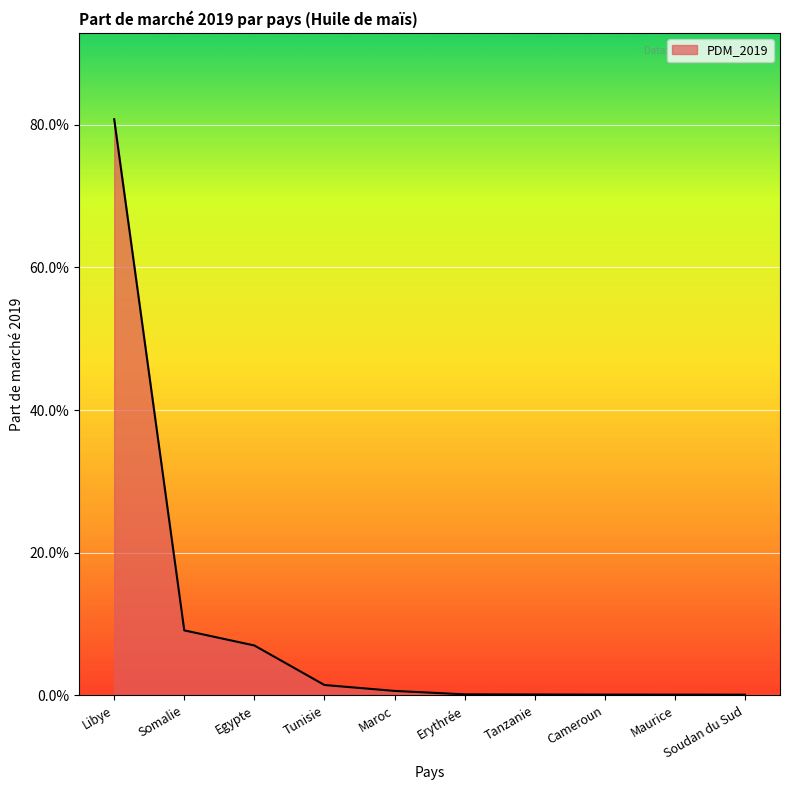

At which category does the chart reach its peak across all series?

Libye